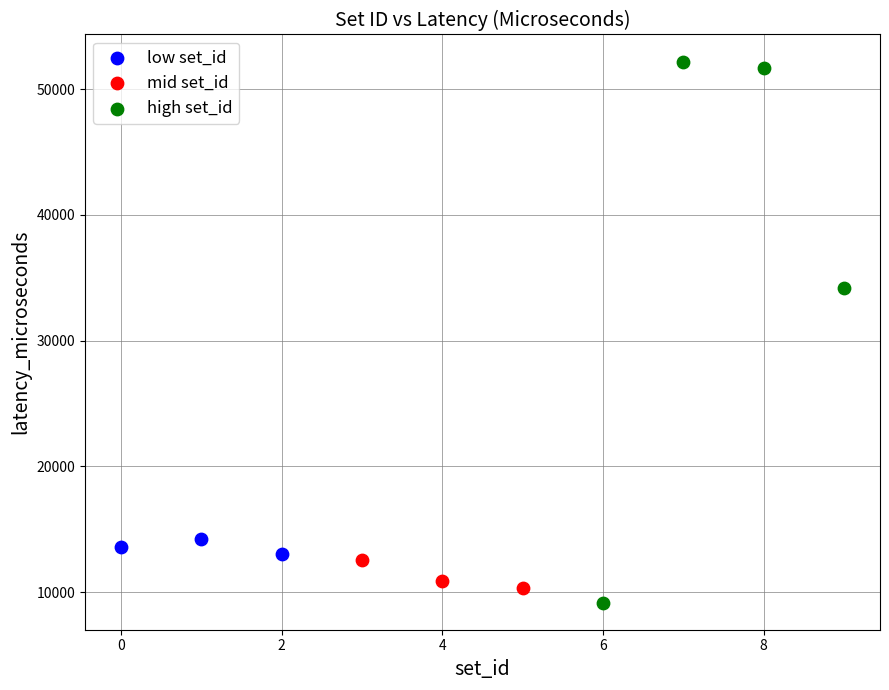

Which series has the widest spread of Y values?

high set_id